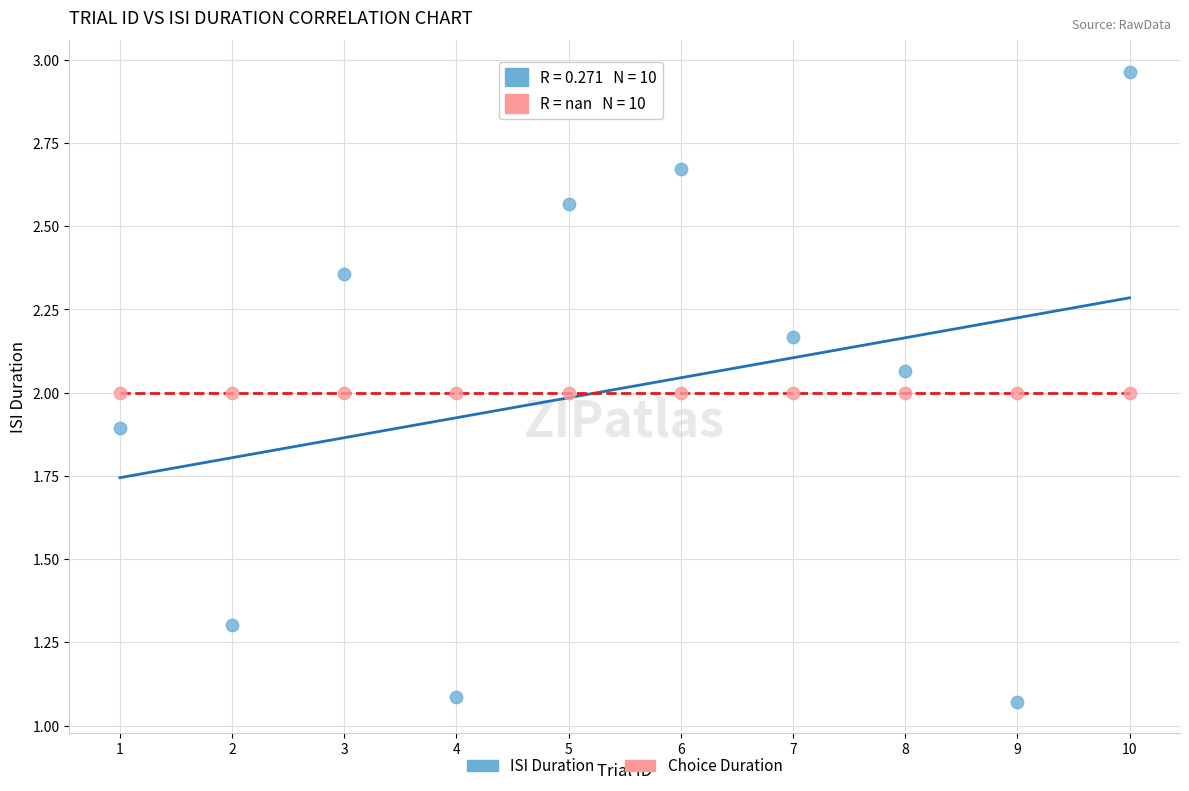

Which series contains the lowest Y value?

ISI Duration